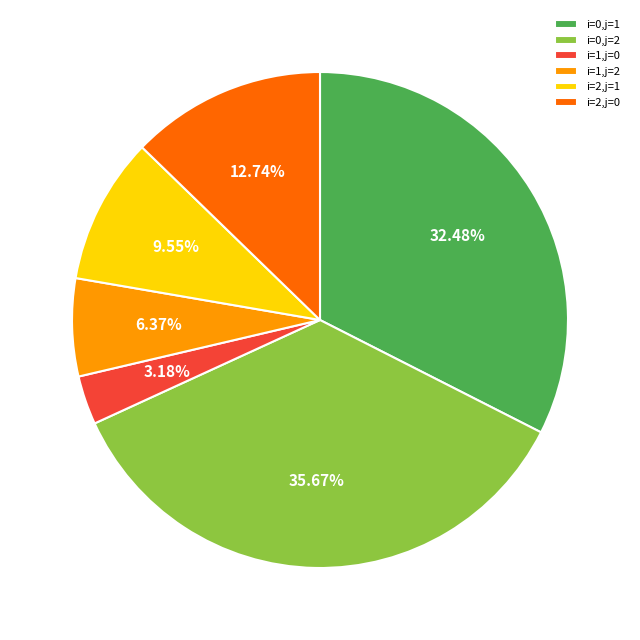

True or false: i=2,j=0 accounts for 6% of the total.

False